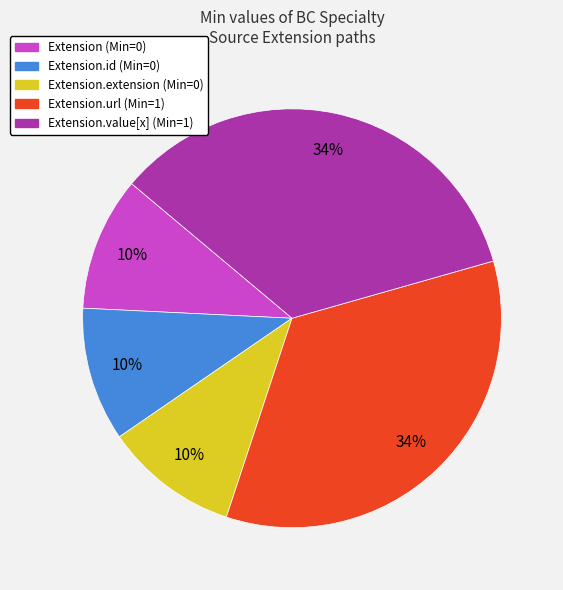

Does any single category account for the majority?

No